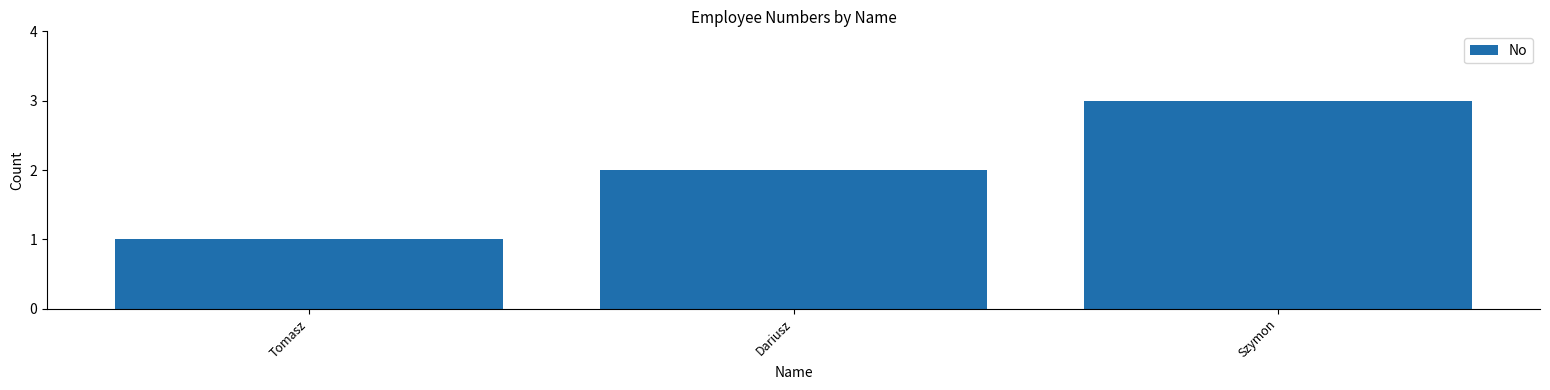

Rank the categories by value from lowest to highest.

Tomasz, Dariusz, Szymon